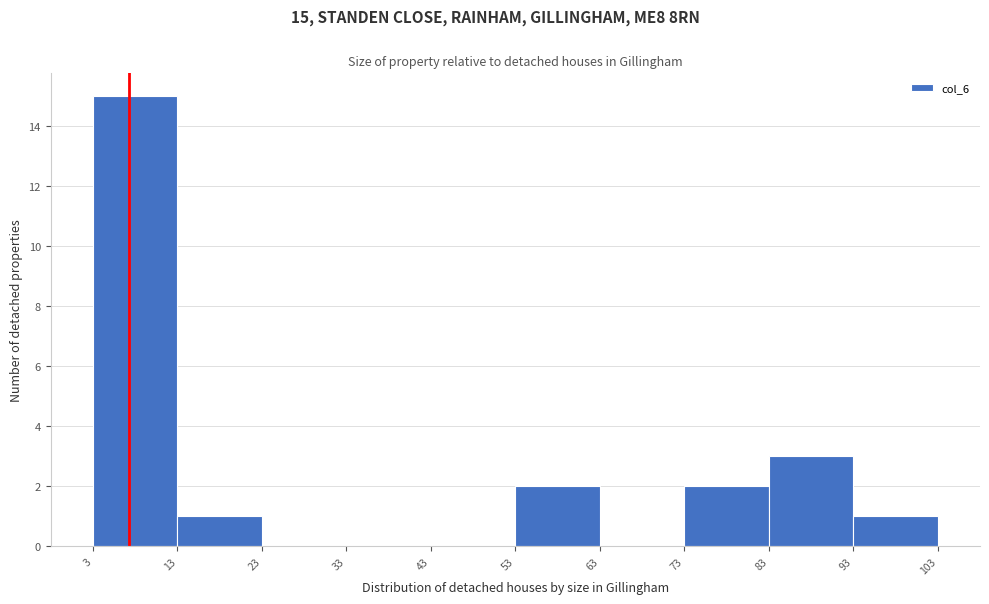

Which range on the x-axis has the tallest bar?

3 to 13